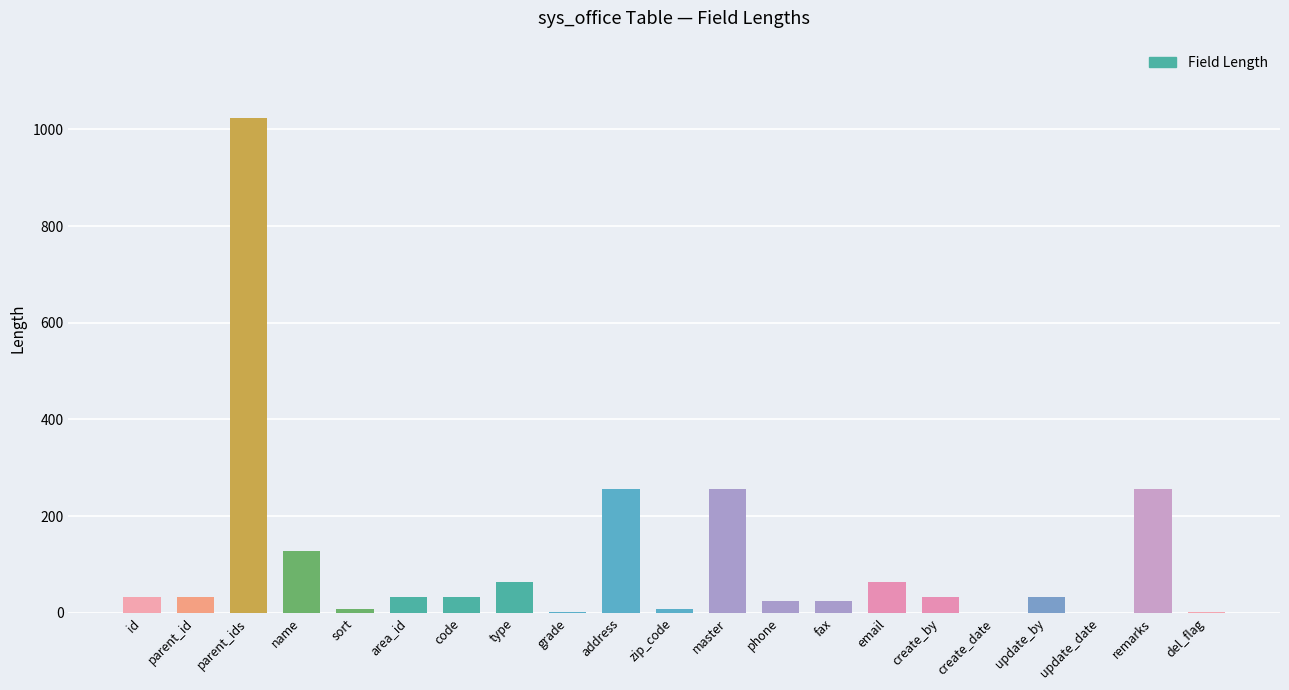

Which label corresponds to the largest value in the chart?

parent_ids